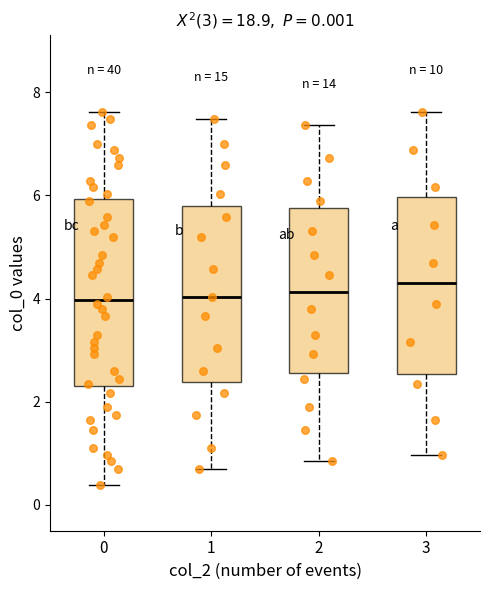

Comparing the boxes themselves (not the whiskers), which one is the tallest?

0